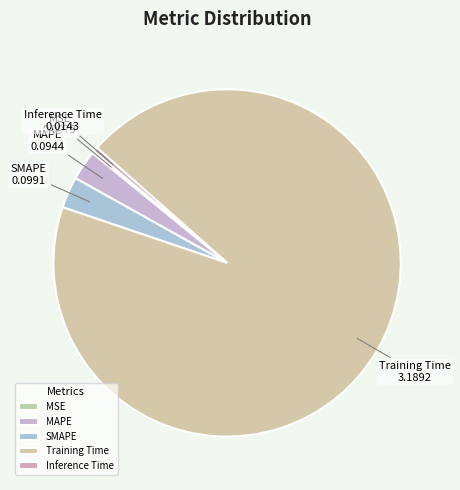

Is it true that Inference Time is 0% of the pie?

True